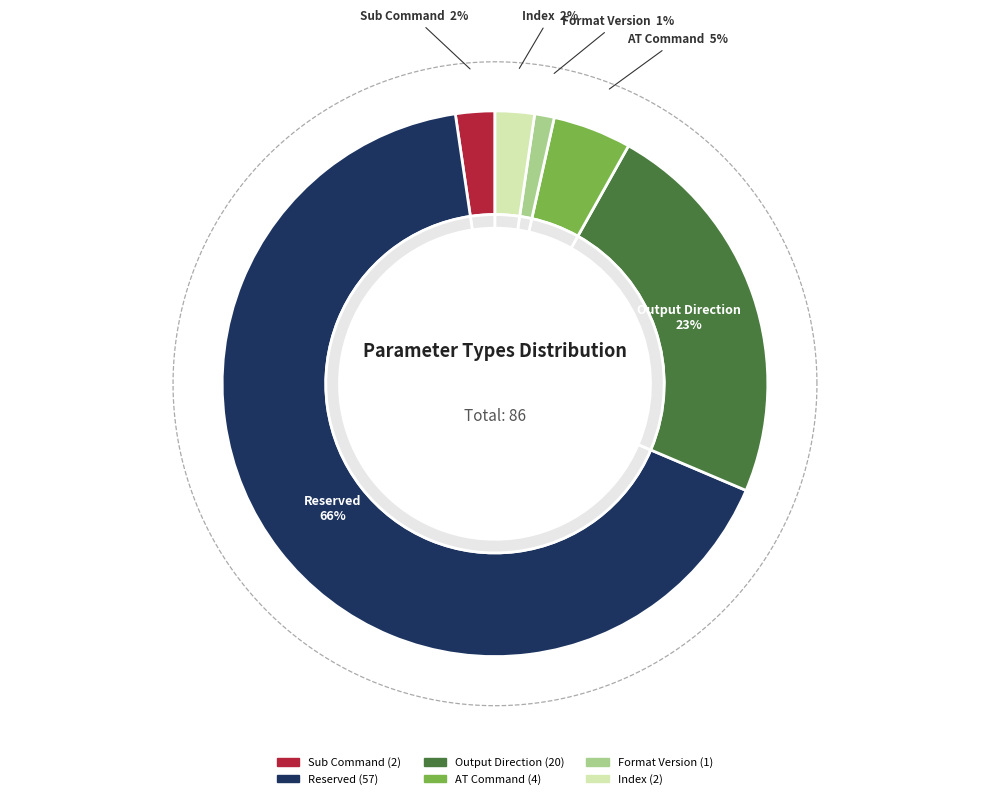

To the nearest percent, what is the average slice percentage?

17%